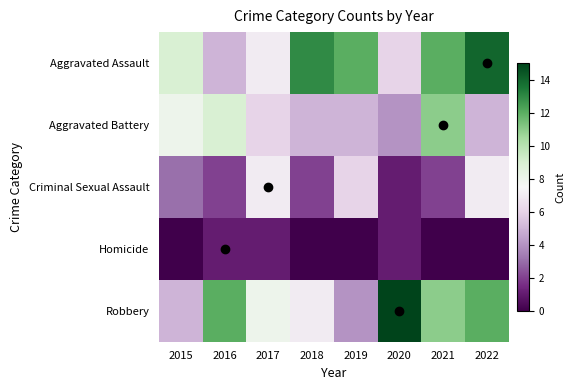

What is the difference between the highest and lowest values at 2021?

12